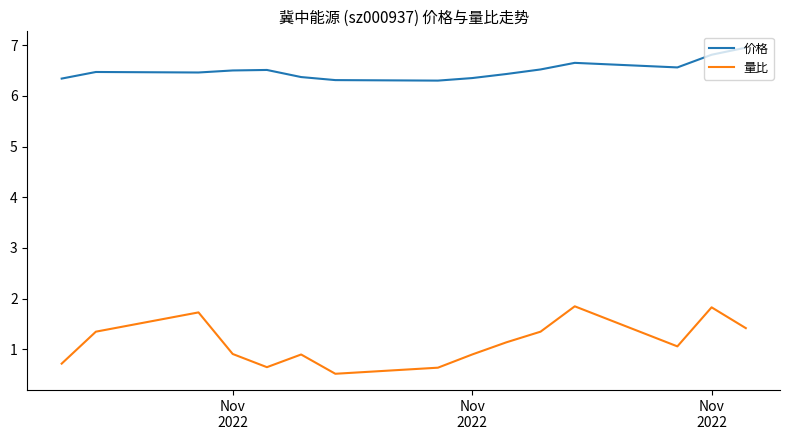

Does the chart have visible grid lines?

No